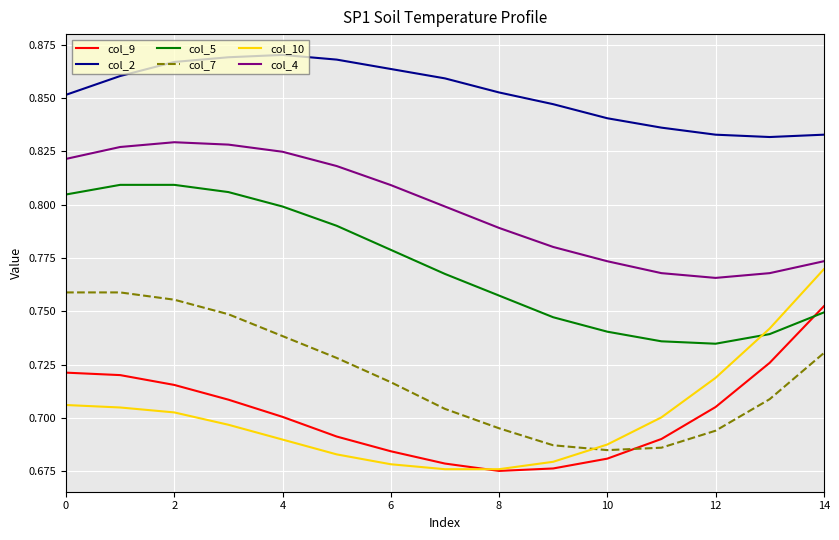

Which series has the largest total across all categories?

col_2